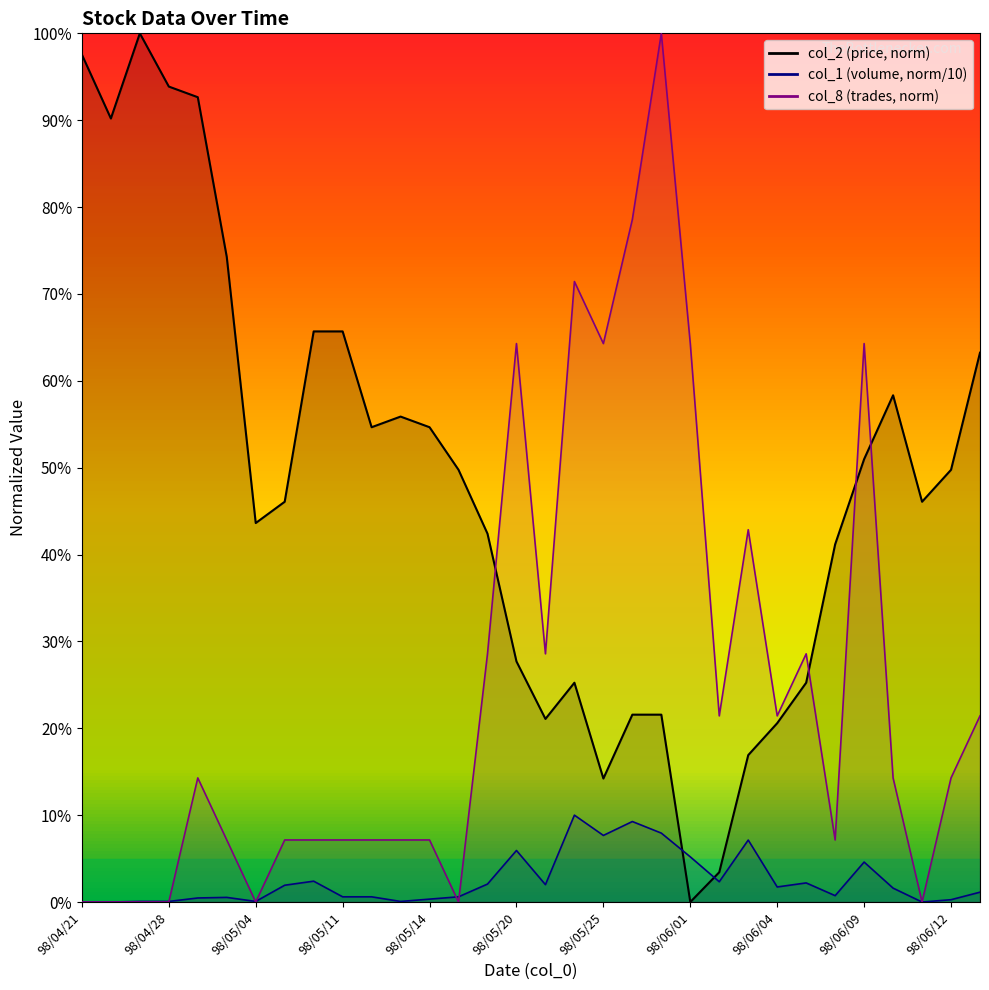

In col_1, how many points are lower than both neighbors (excluding endpoints)?

8